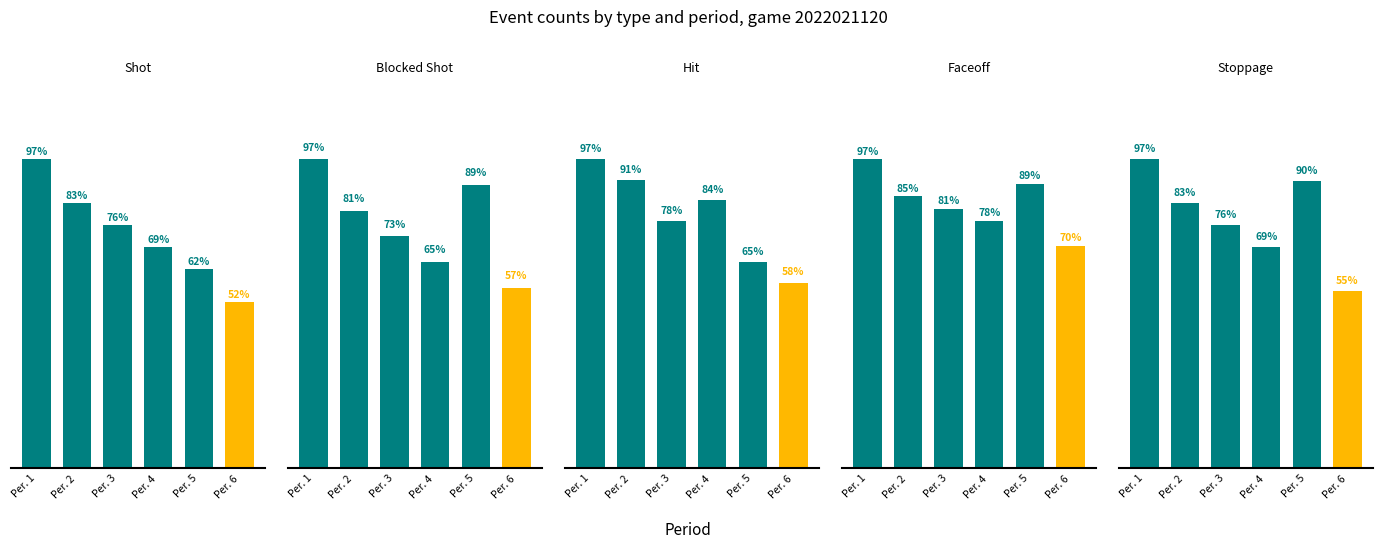

At how many categories does at least one series exceed 18?

5